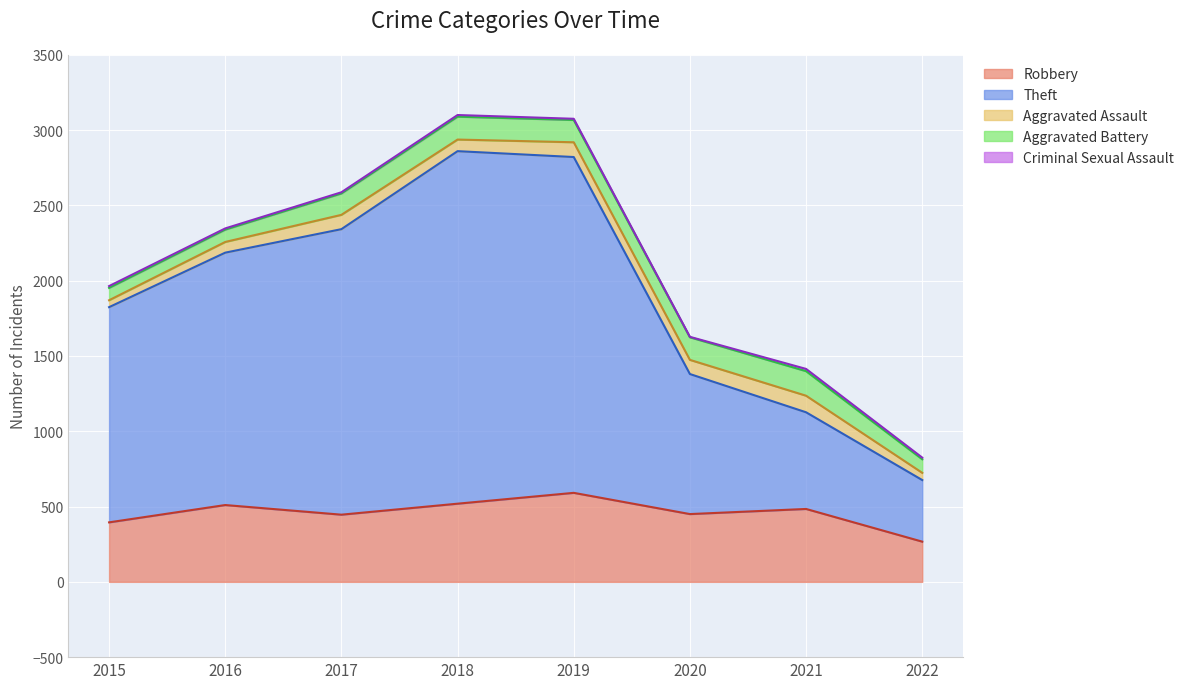

Reading left to right, extract all data points from this chart.

Robbery: 395	510	446	519	591	450	484	267
Theft: 1429	1676	1896	2341	2230	930	642	409
Aggravated Assault: 46	71	95	77	98	94	110	48
Aggravated Battery: 82	82	142	152	148	150	163	90
Criminal Sexual Assault: 12	8	8	11	8	3	15	11